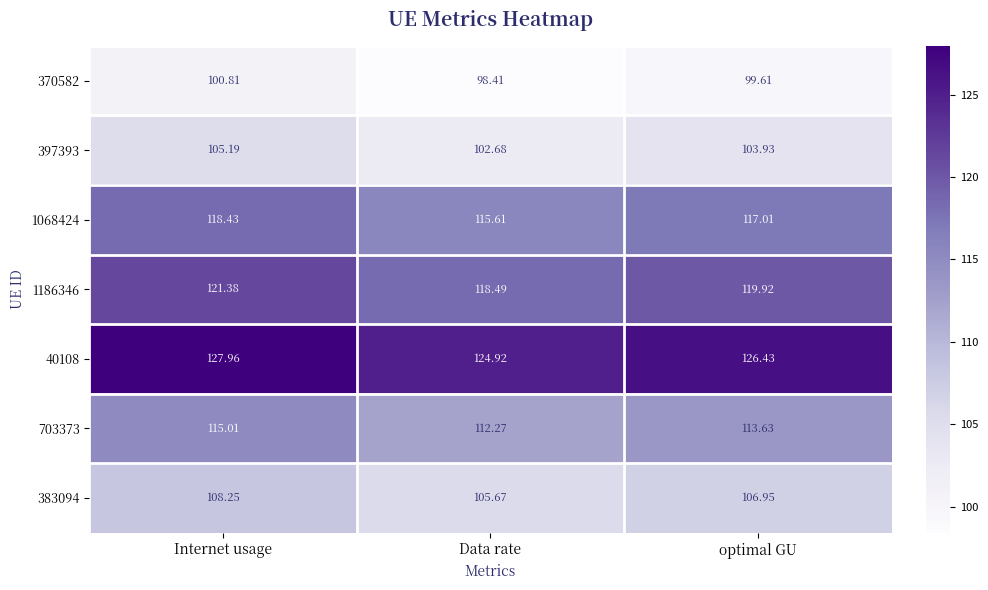

Rank the categories by 370582 value from highest to lowest.

Internet usage, optimal GU, Data rate